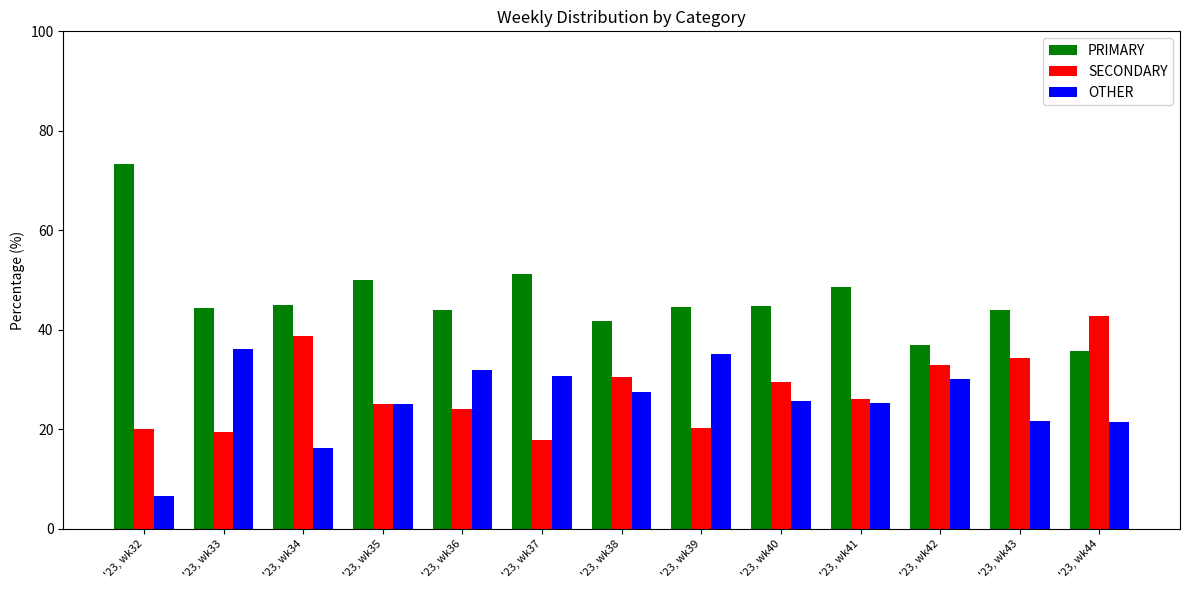

What are all the series names shown in the legend?

PRIMARY, SECONDARY, OTHER